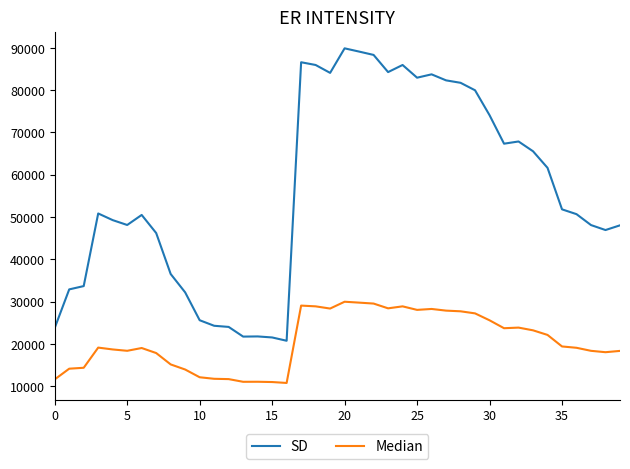

At how many categories does at least one series exceed 72412?

14